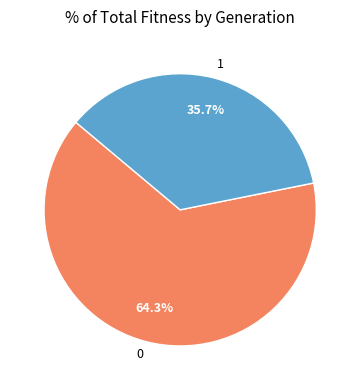

Rank the categories by value from lowest to highest.

1, 0